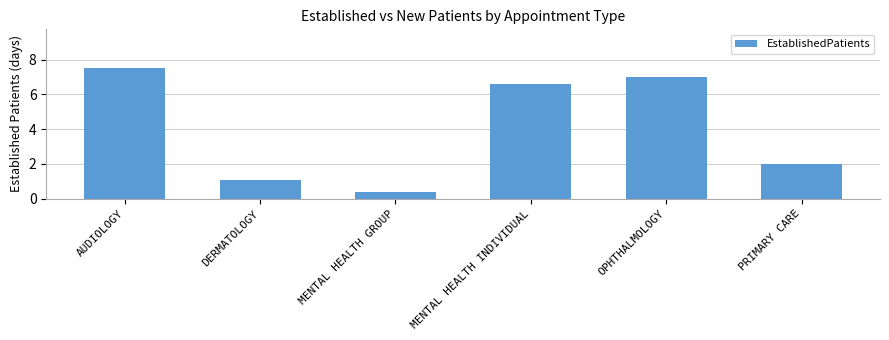

Where is the data nearest to the value 3?

PRIMARY CARE